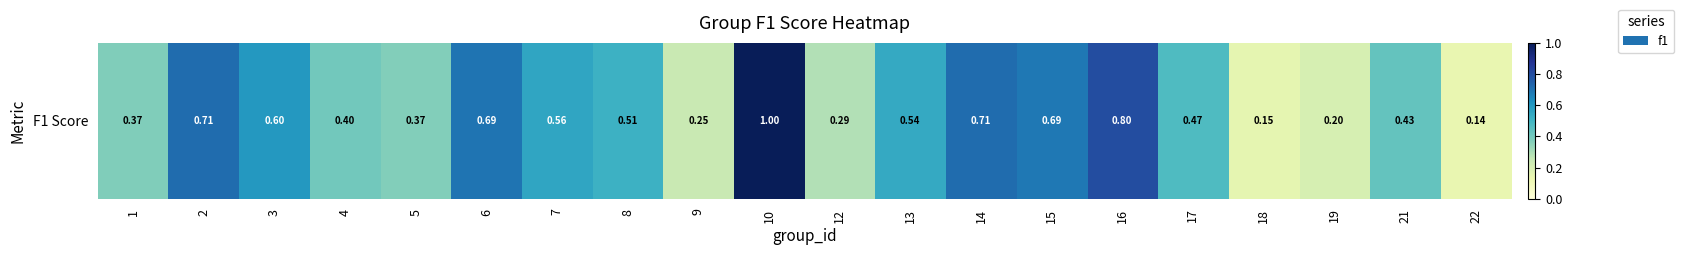

List the labels in order of value, largest first.

10, 16, 2, 14, 6, 15, 3, 7, 13, 8, 17, 21, 4, 1, 5, 12, 9, 19, 18, 22